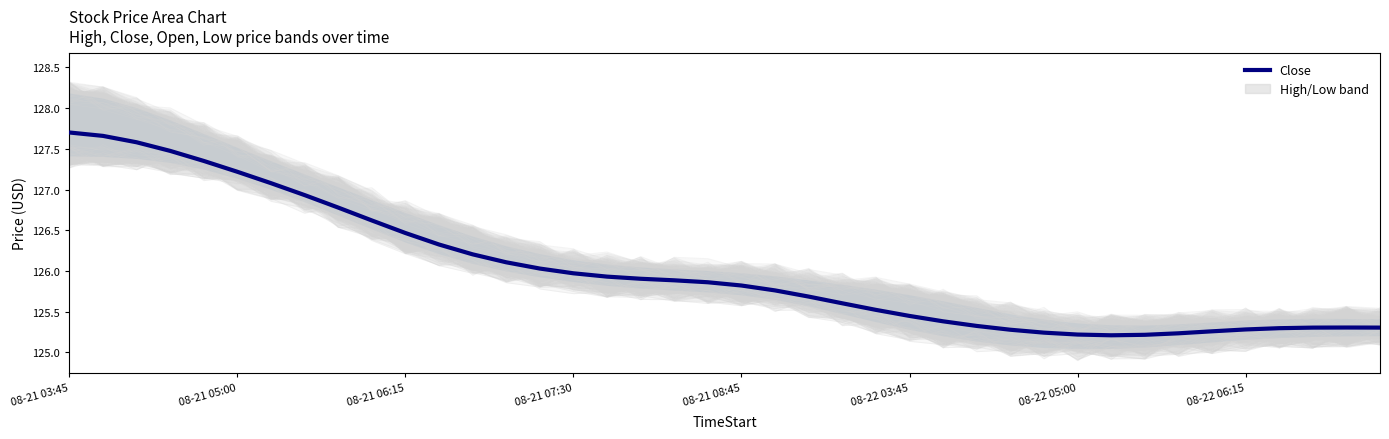

Approximately how many times larger is the value at 36 compared to 08-21 05:00?

1.0